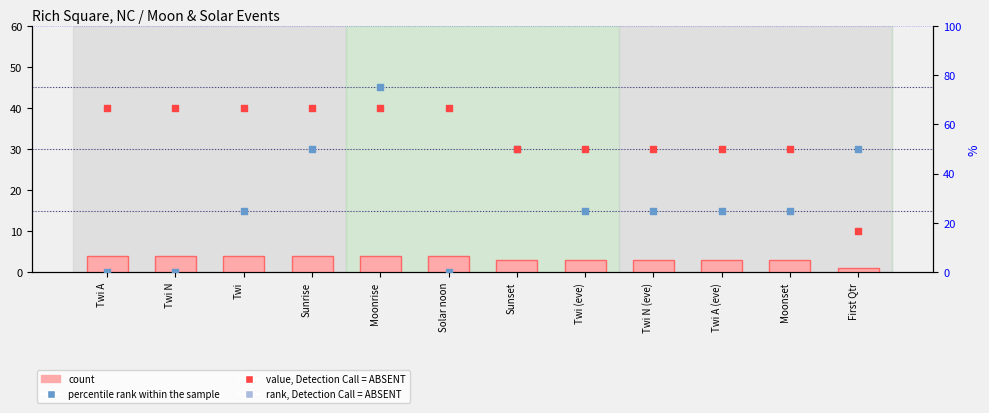

What is the total value across all series at Twi?

95.7